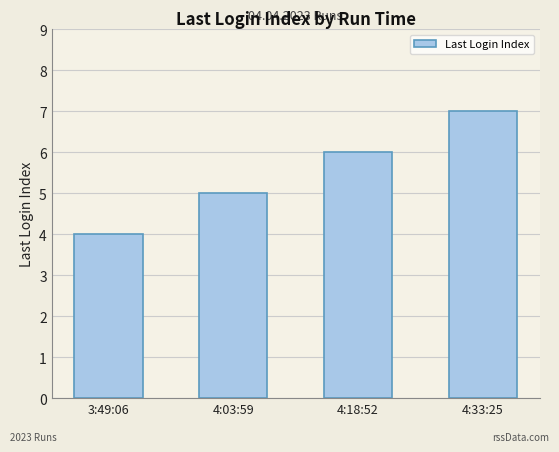

What position from the left is 4:03:59?

2